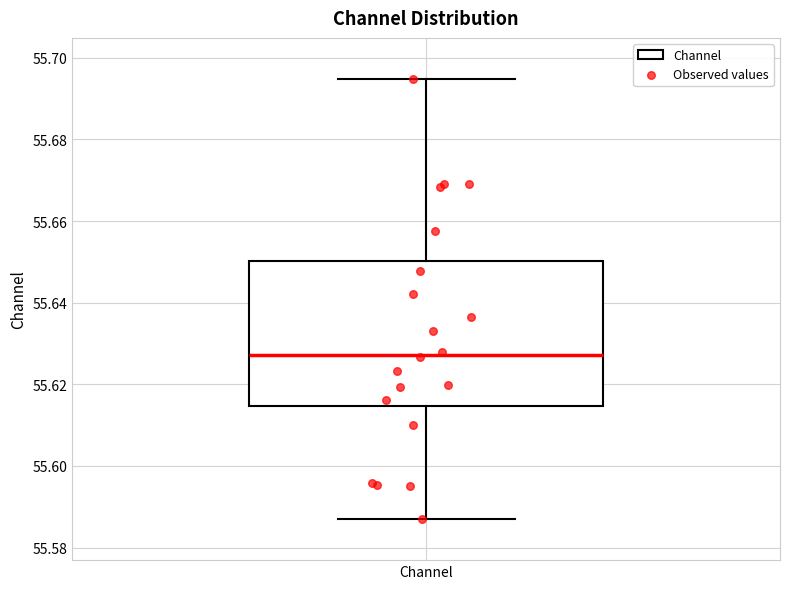

Where does the lower whisker of the box for Channel end on the y-axis? The values are not printed on the chart, so give them approximately, as read against the axis.

55.586